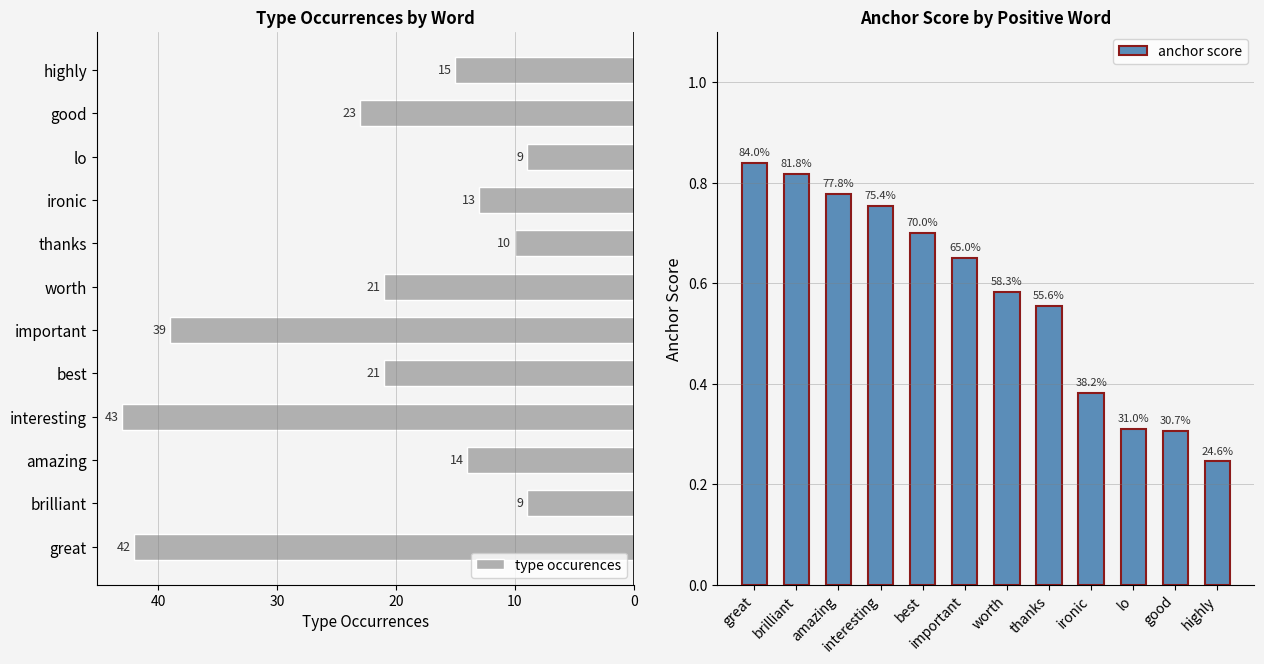

The value of type occurences at good is 35. True or false?

False